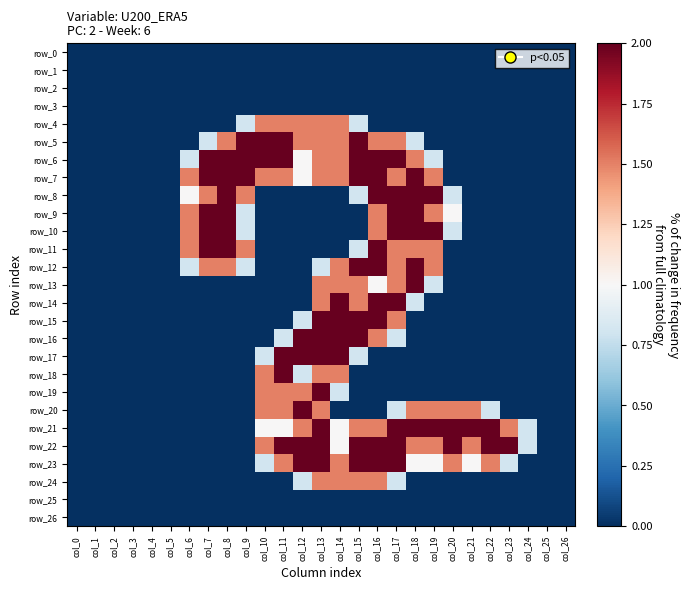

Which category has the highest value across all series?

col_9